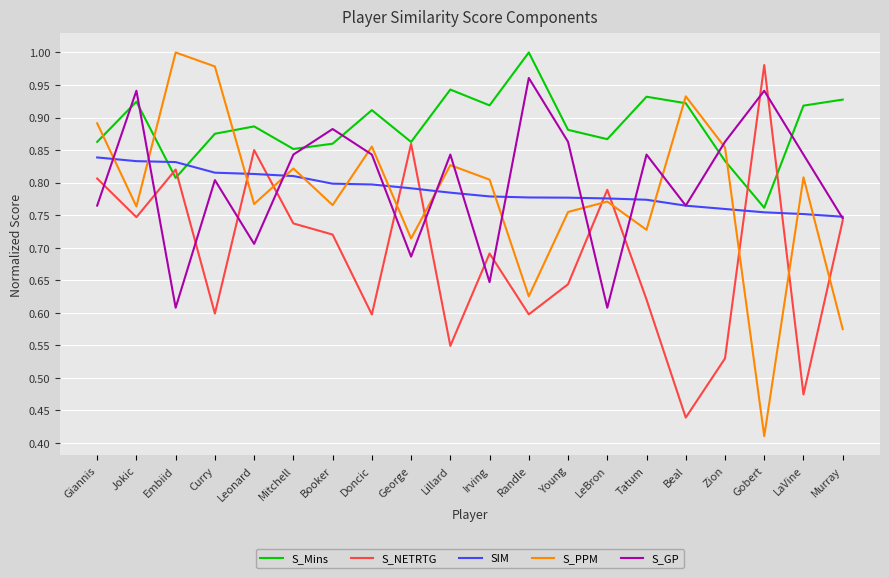

At which label is S_Mins closest to 0?

Gobert